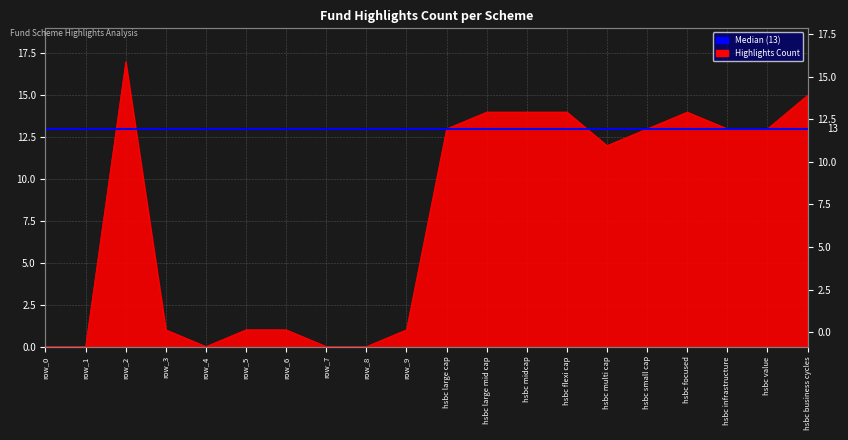

True or false: the data shows 14 at hsbc focused.

True